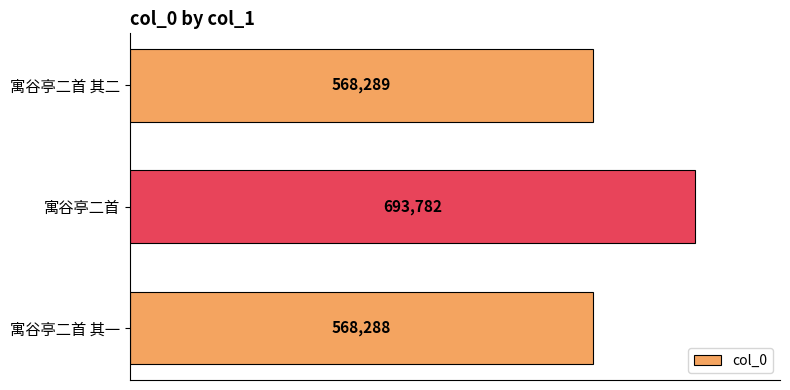

What is the change in value from 寓谷亭二首 to 寓谷亭二首 其二?

-125493